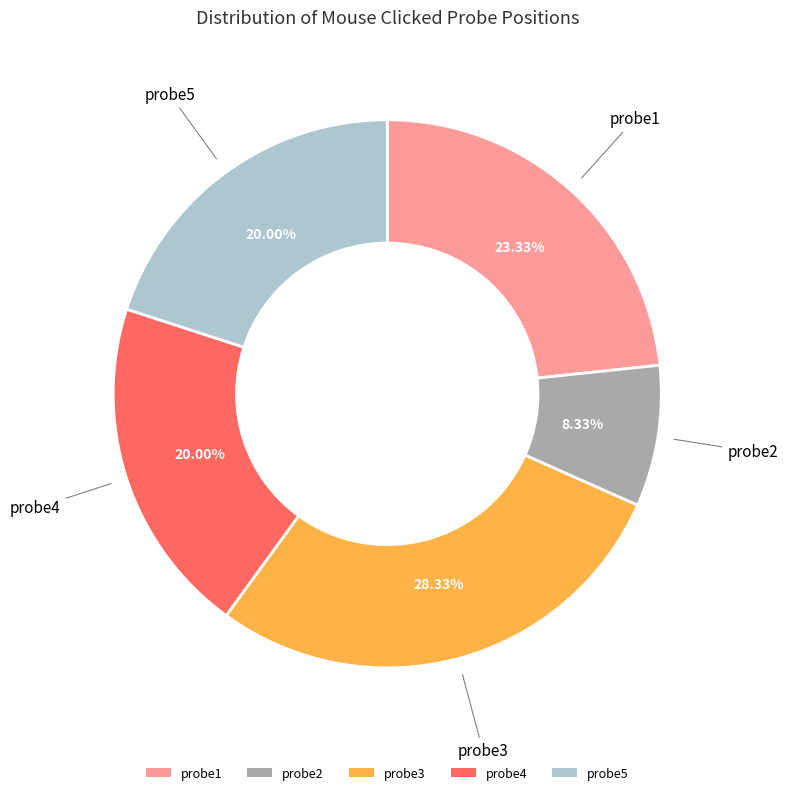

What percentage do probe4 and probe3 together represent?

48.3%